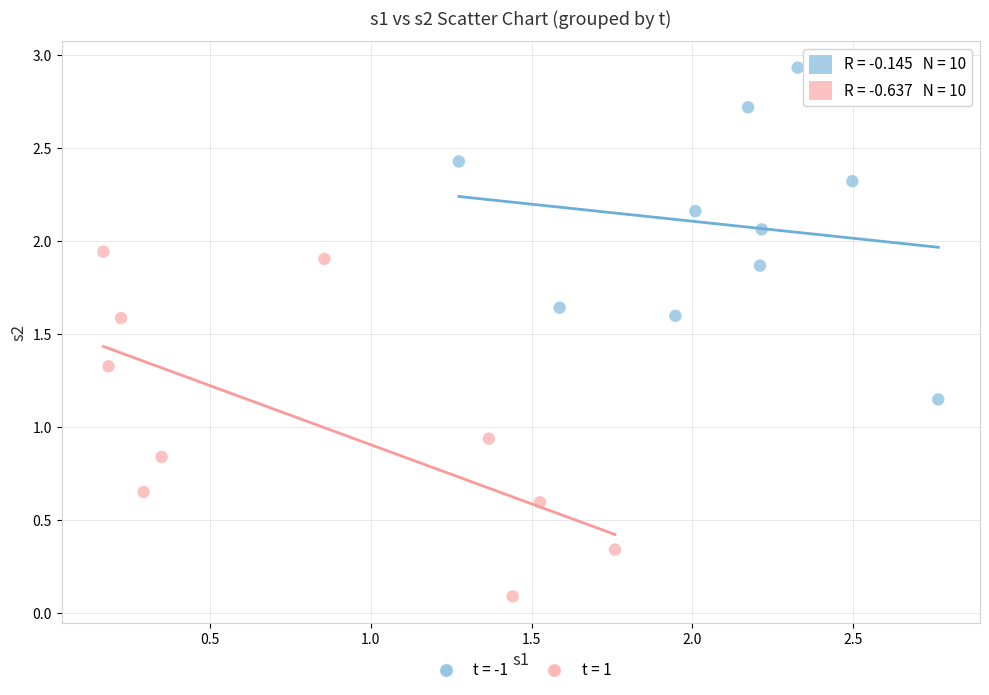

Which series has the widest spread of Y values?

t = 1